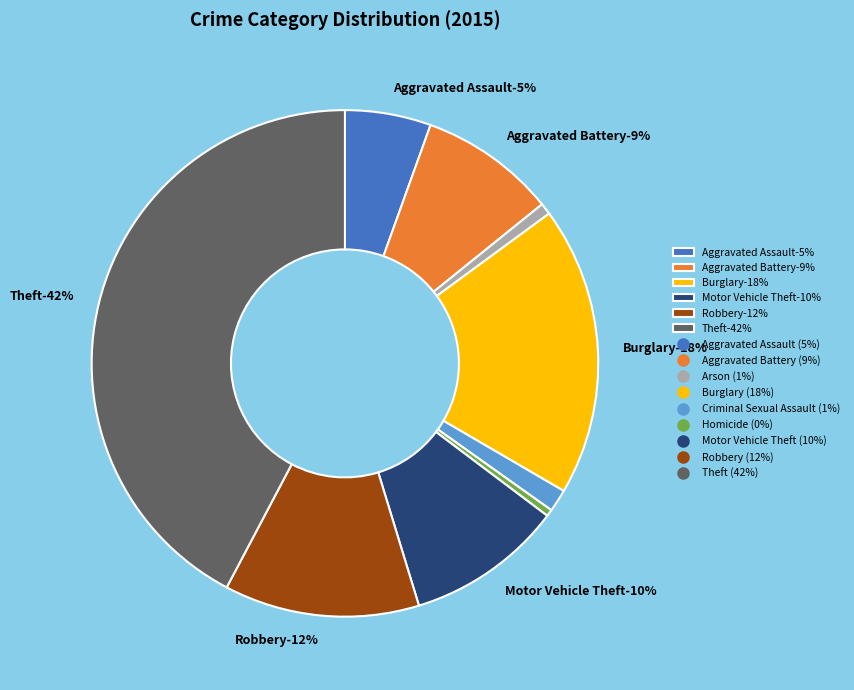

True or false: Burglary accounts for 9% of the total.

False